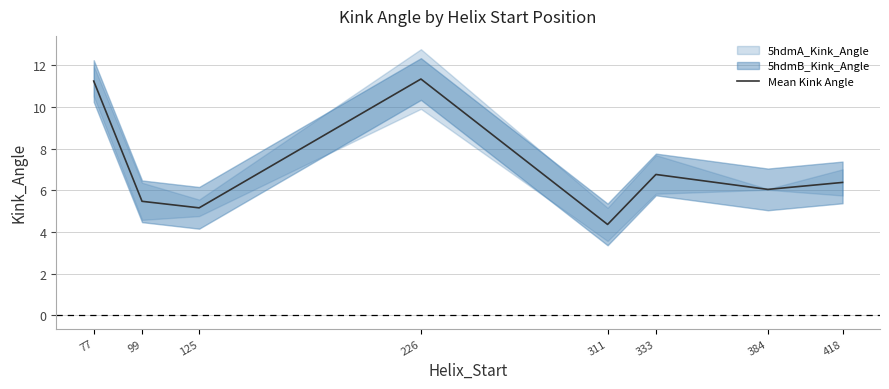

The value at 311 is 4.4. True or false?

True